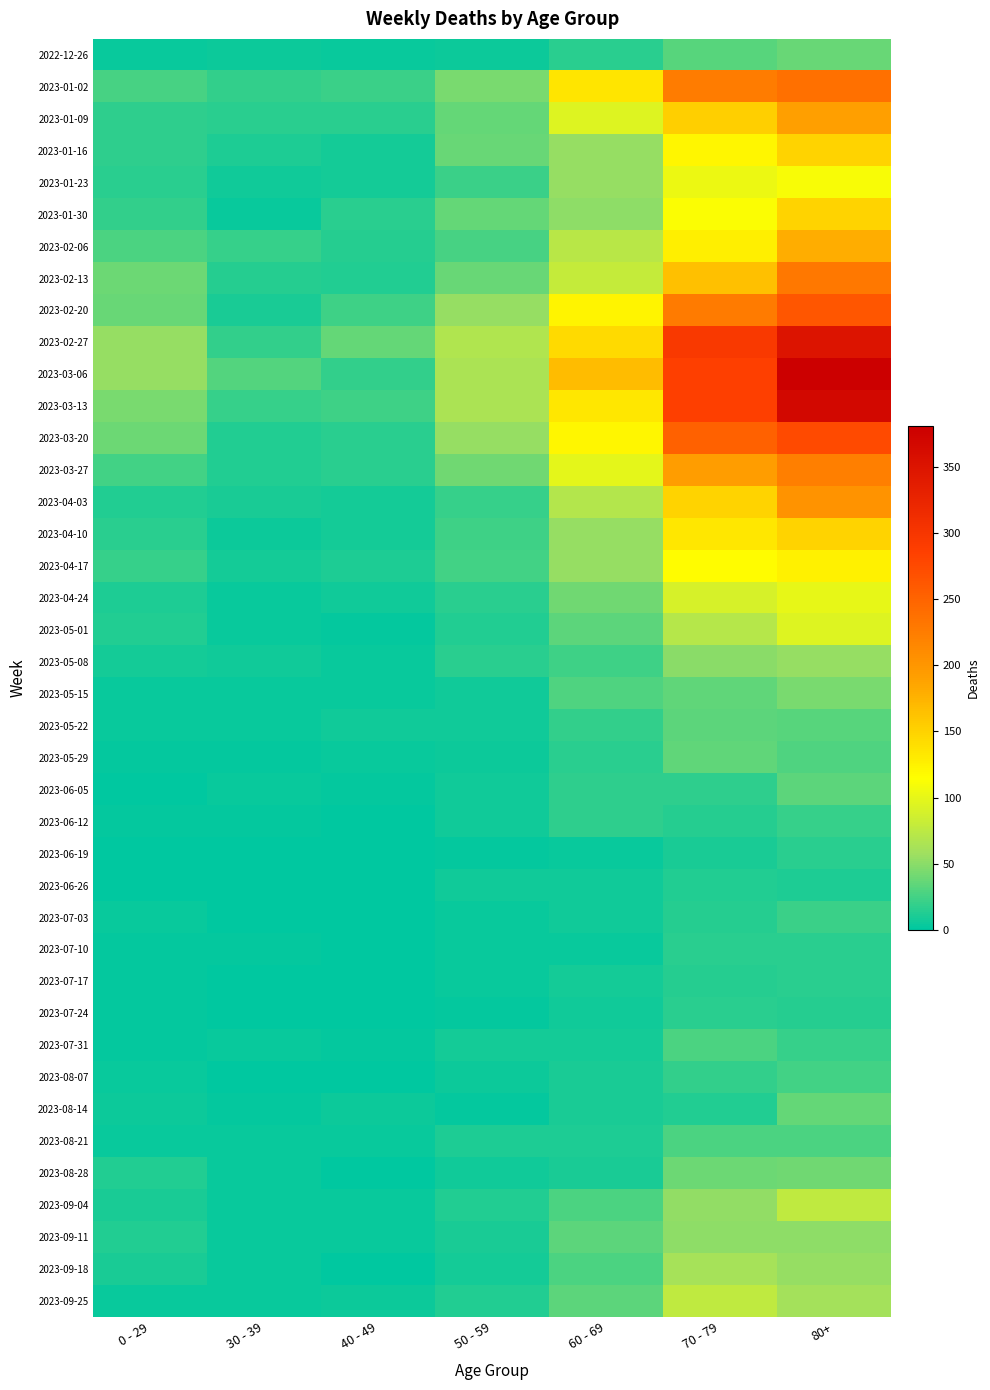

List the series in order of their peak value, lowest first.

2023-06-26, 2023-07-17, 2023-06-19, 2023-07-10, 2023-07-24, 2023-06-12, 2023-07-03, 2023-08-07, 2023-07-31, 2023-08-21, 2023-05-22, 2023-06-05, 2023-05-29, 2023-08-14, 2022-12-26, 2023-08-28, 2023-05-15, 2023-09-11, 2023-05-08, 2023-09-18, 2023-09-04, 2023-09-25, 2023-05-01, 2023-04-24, 2023-01-23, 2023-04-17, 2023-01-30, 2023-04-10, 2023-01-16, 2023-02-06, 2023-01-09, 2023-04-03, 2023-03-27, 2023-02-13, 2023-01-02, 2023-02-20, 2023-03-20, 2023-02-27, 2023-03-13, 2023-03-06